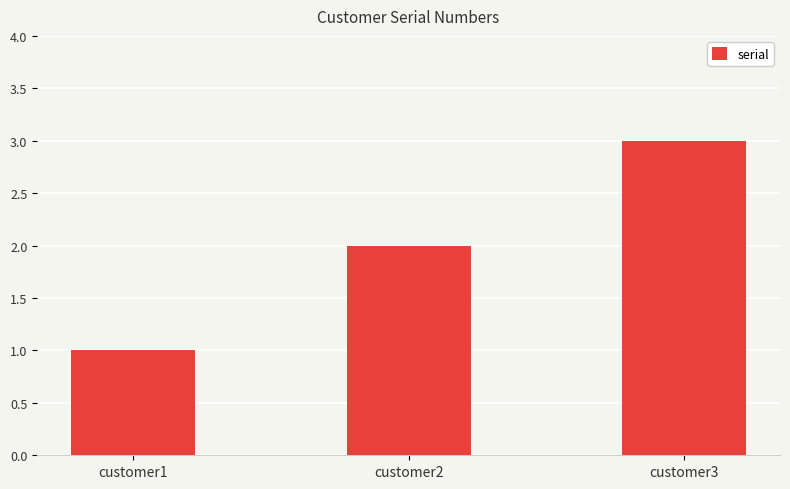

True or false: the data shows 2 at customer2.

True